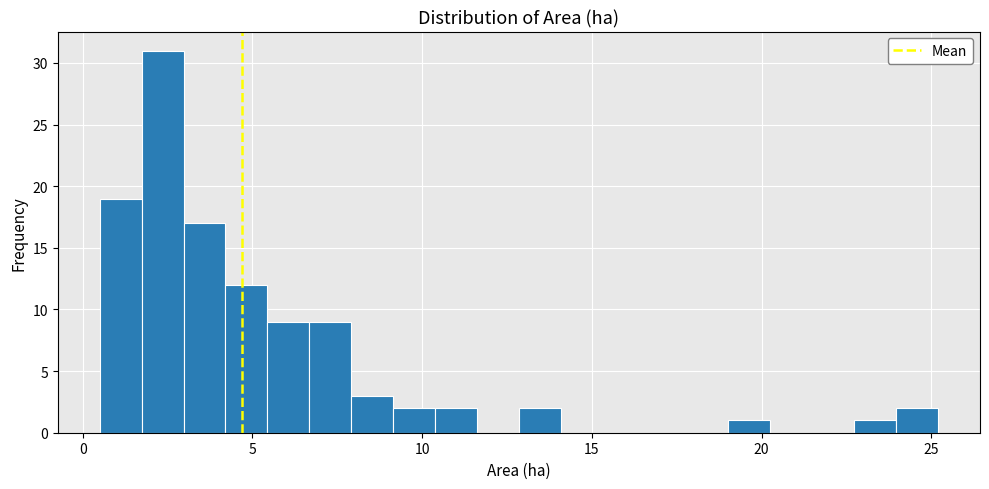

Read against the x-axis, roughly where is the centre of the tallest bar?

2.5